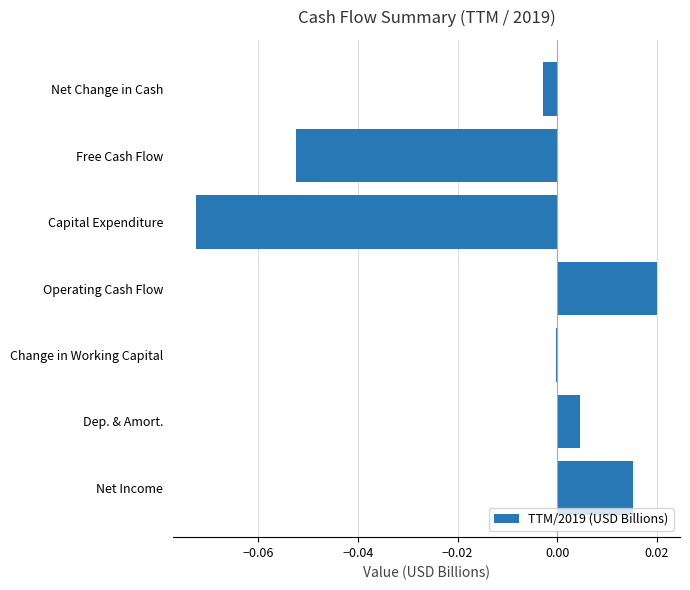

Rank the categories by value from highest to lowest.

Operating Cash Flow, Net Income, Dep. & Amort., Change in Working Capital, Net Change in Cash, Free Cash Flow, Capital Expenditure